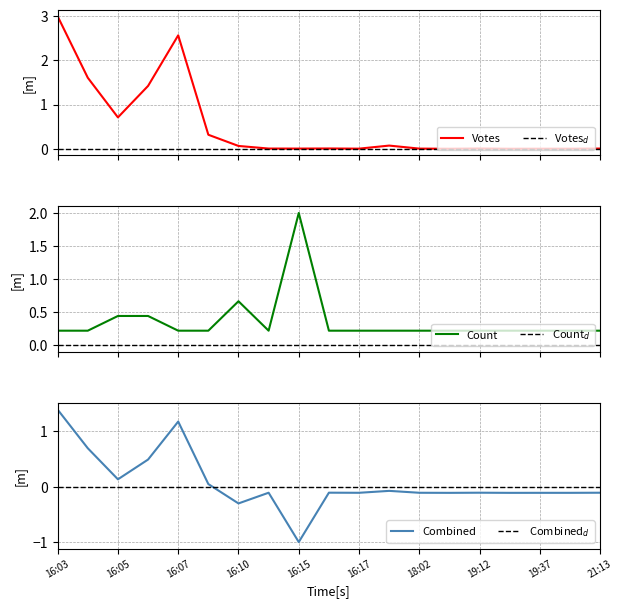

True or false: Count and Votes cross at least once.

True